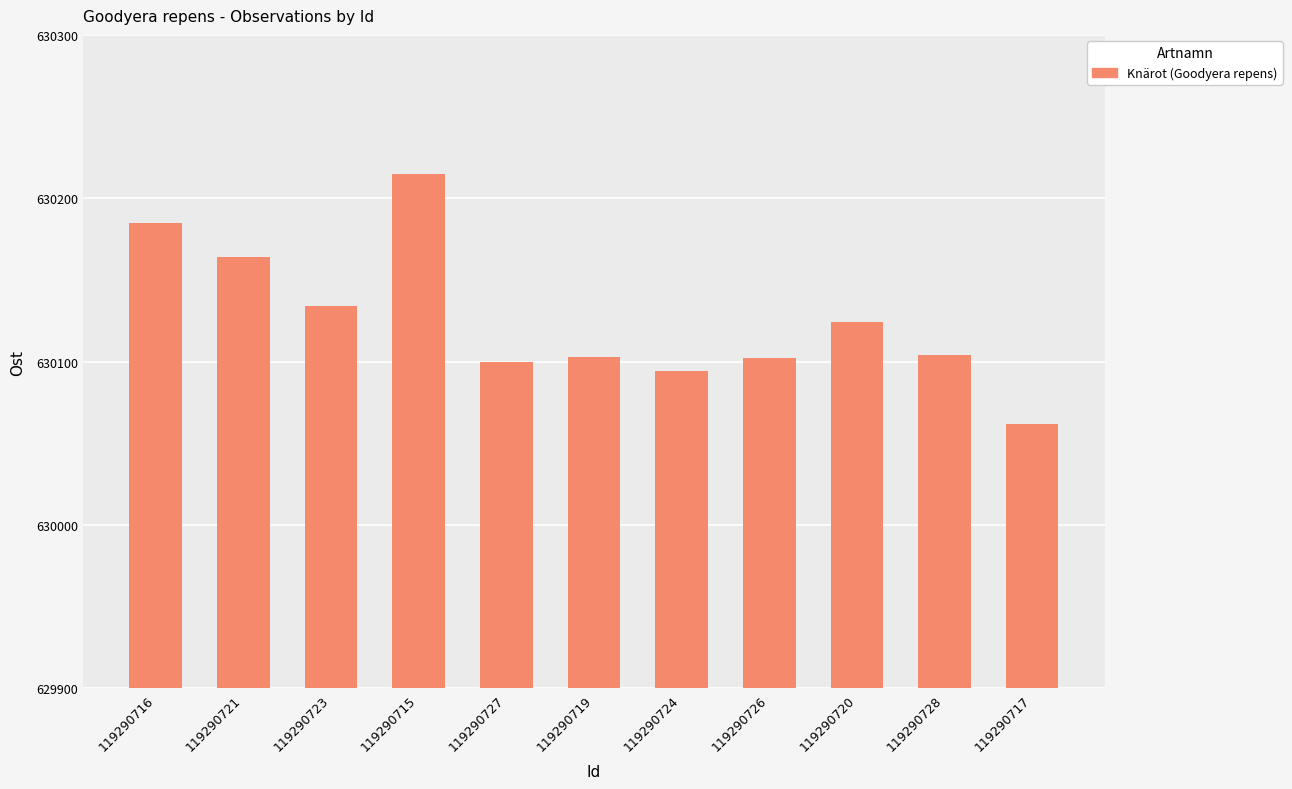

What is the value of the 2nd bar from the left?

630164